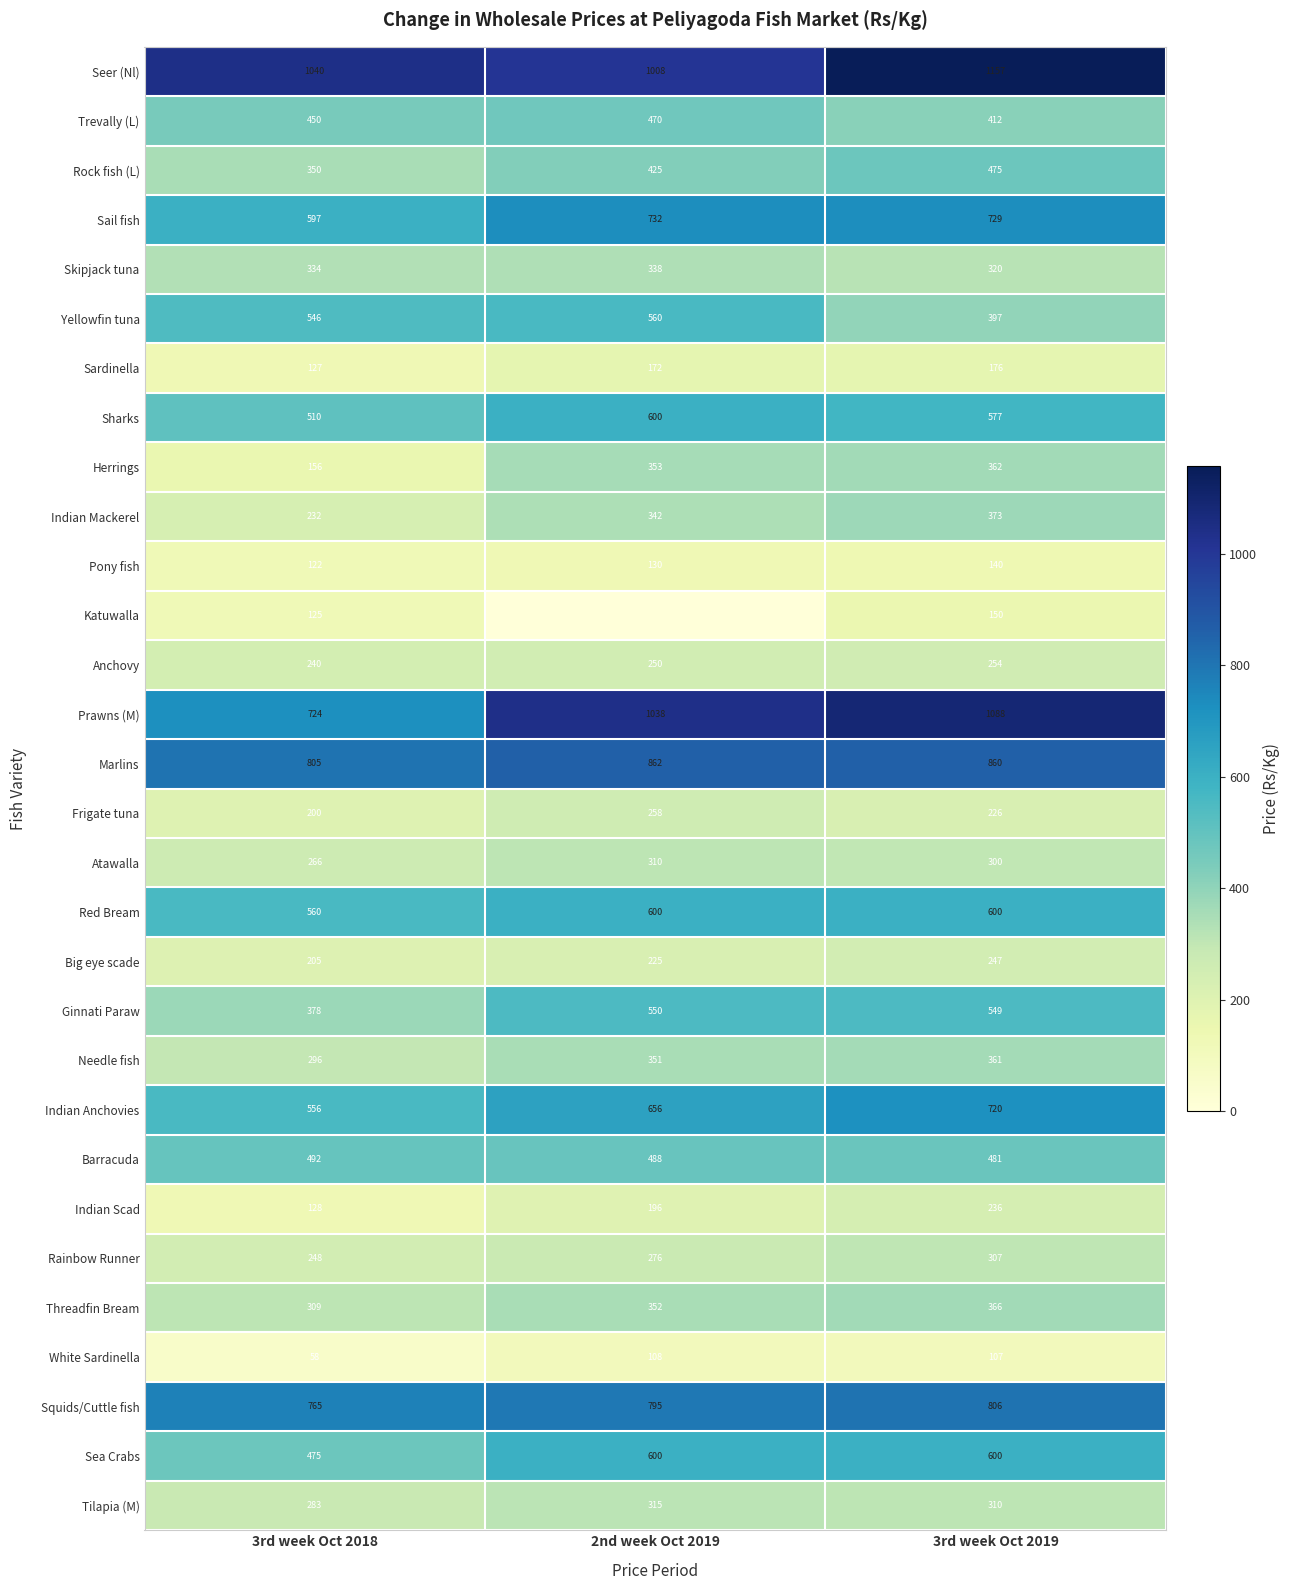

At which label does Atawalla reach its peak?

2nd week Oct 2019